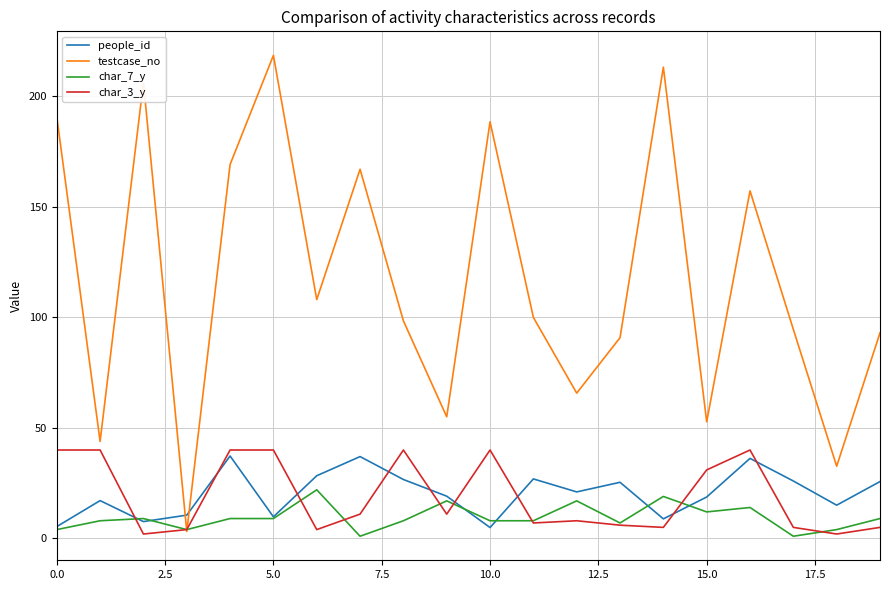

List the series in order of their peak value, lowest first.

char_7_y, people_id, char_3_y, testcase_no